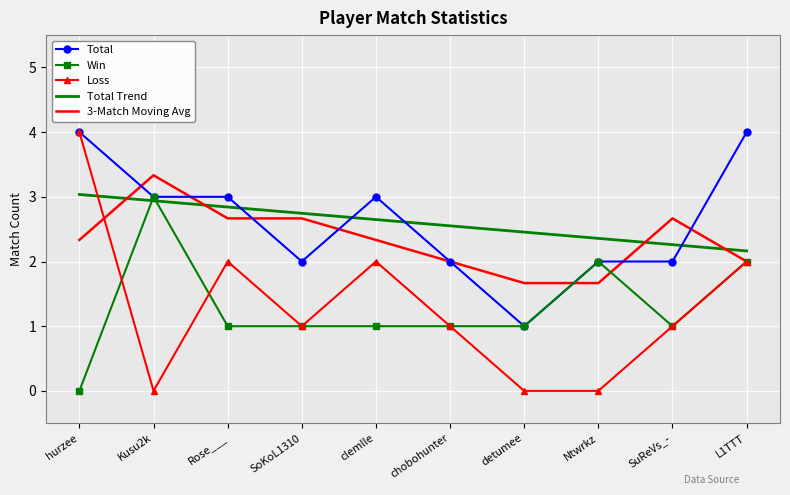

Between hurzee and Kusu2k, which series saw the biggest shift?

Loss